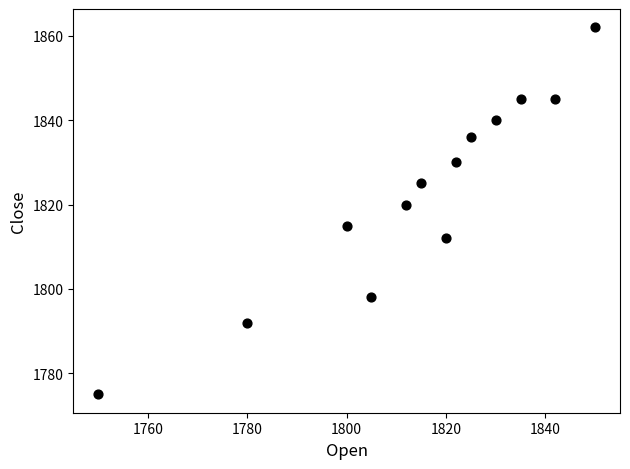

What Y value in the scatter plot is closest to 1818?

1820